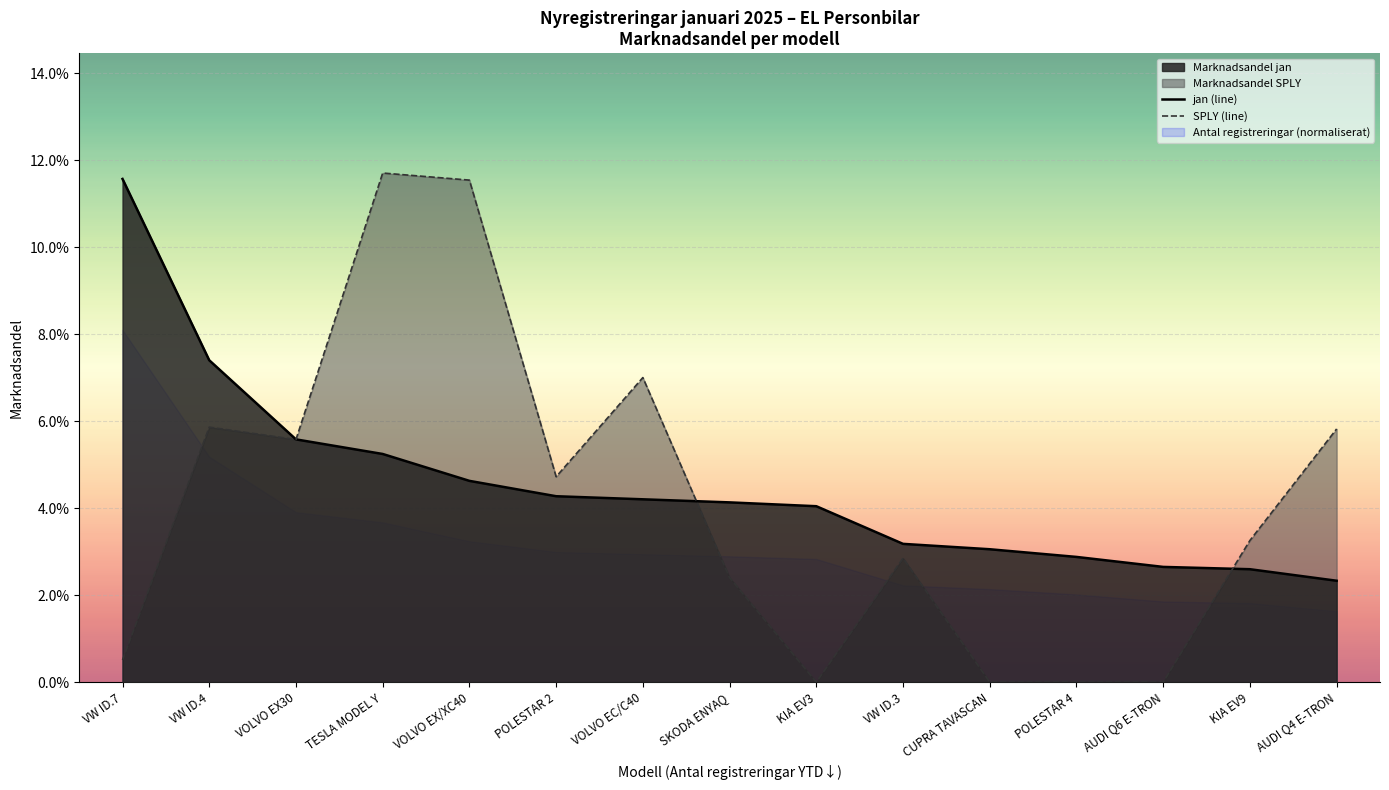

True or false: SPLY (line) has a value of 0.0 at VOLVO EX/XC40.

False